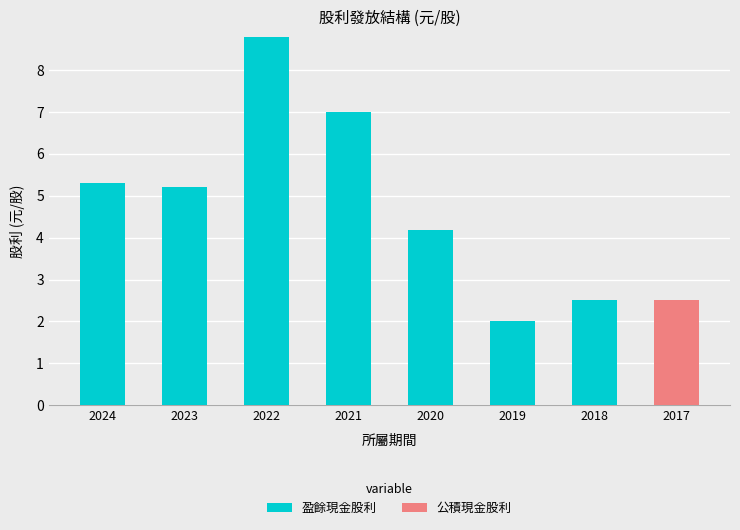

At which category is the sum across all series the highest?

2022